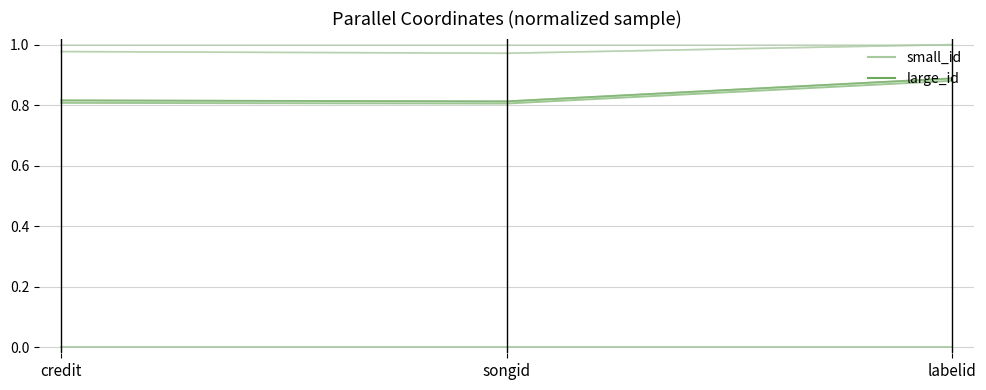

The large_id series shows 1.2 at labelid. True or false?

False